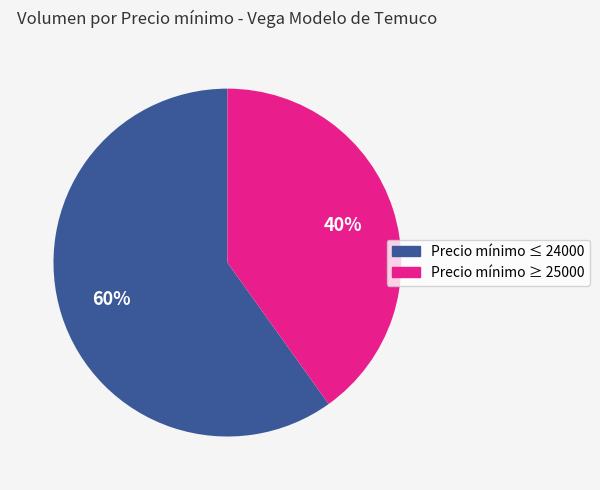

Does any single category account for the majority?

Yes